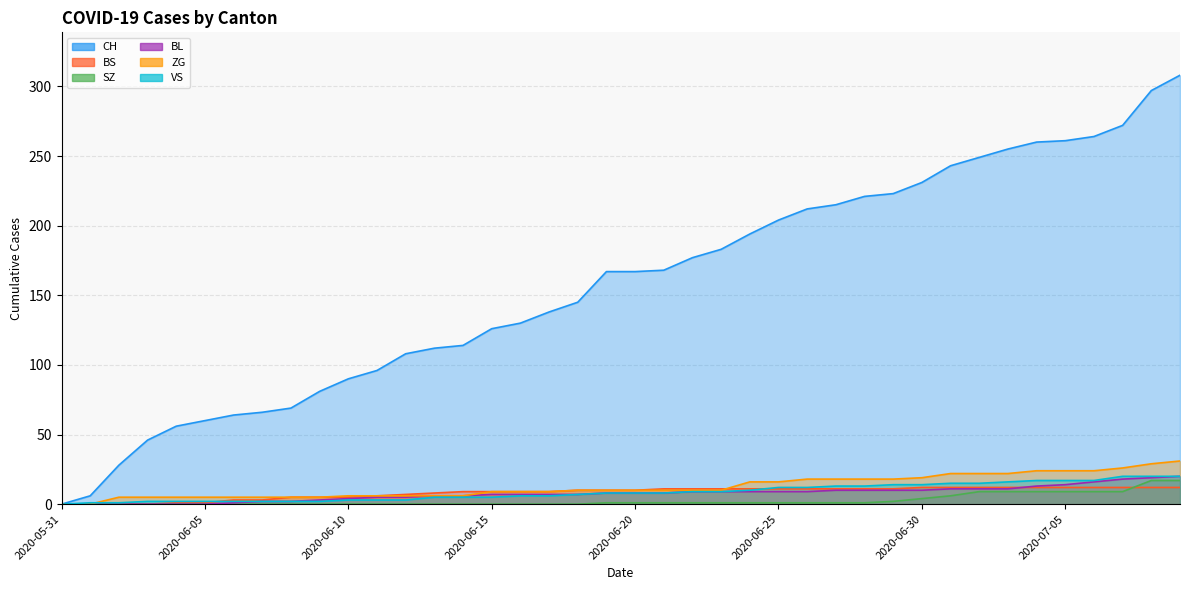

List the series in order of their peak value, lowest first.

BS, SZ, BL, VS, ZG, CH